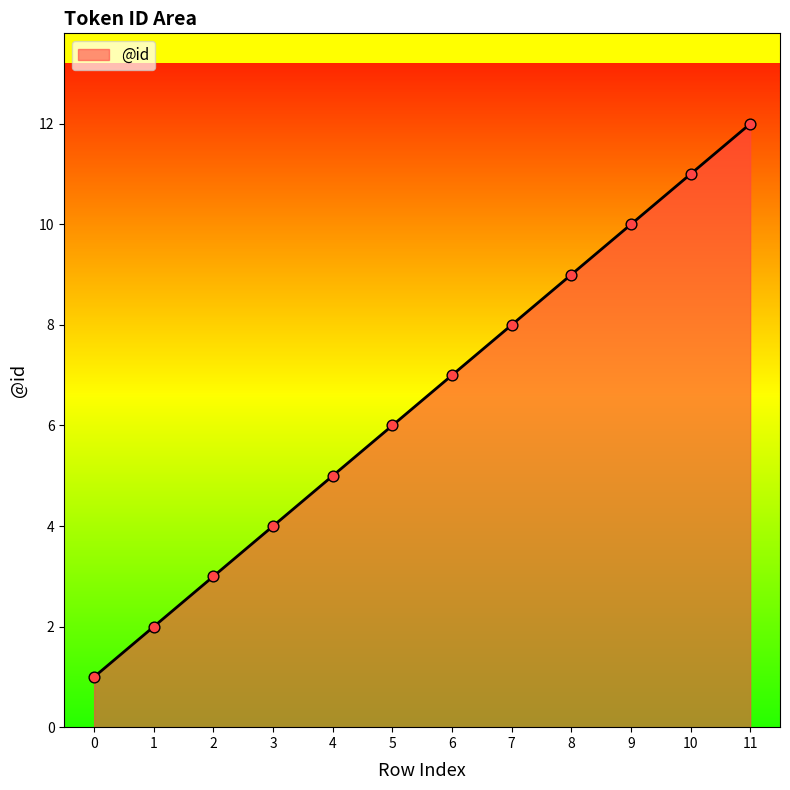

What is the change in value from 7 to 10?

+3